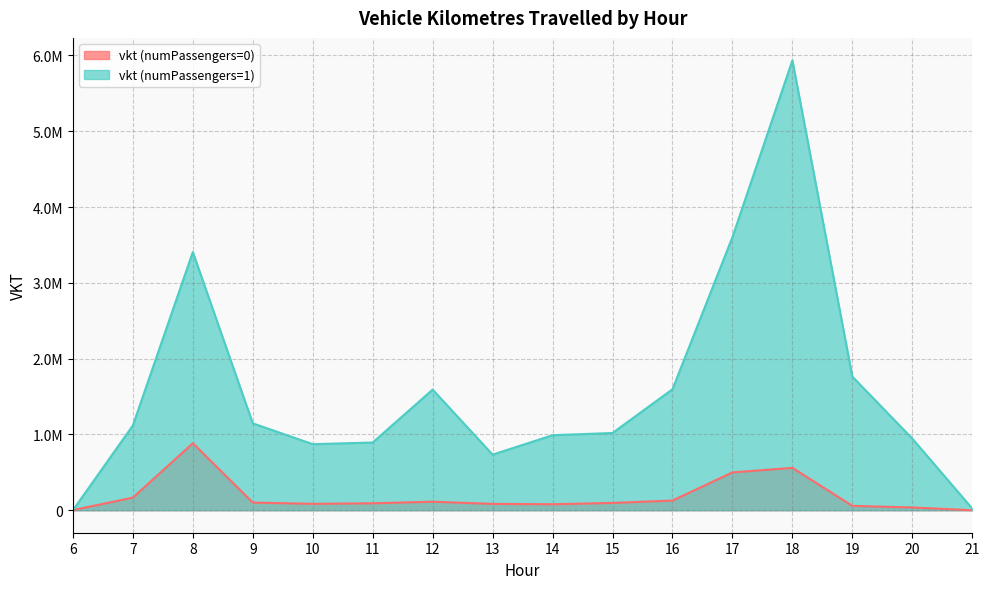

The vkt (numPassengers=0) series shows 424993.7 at 8. True or false?

False